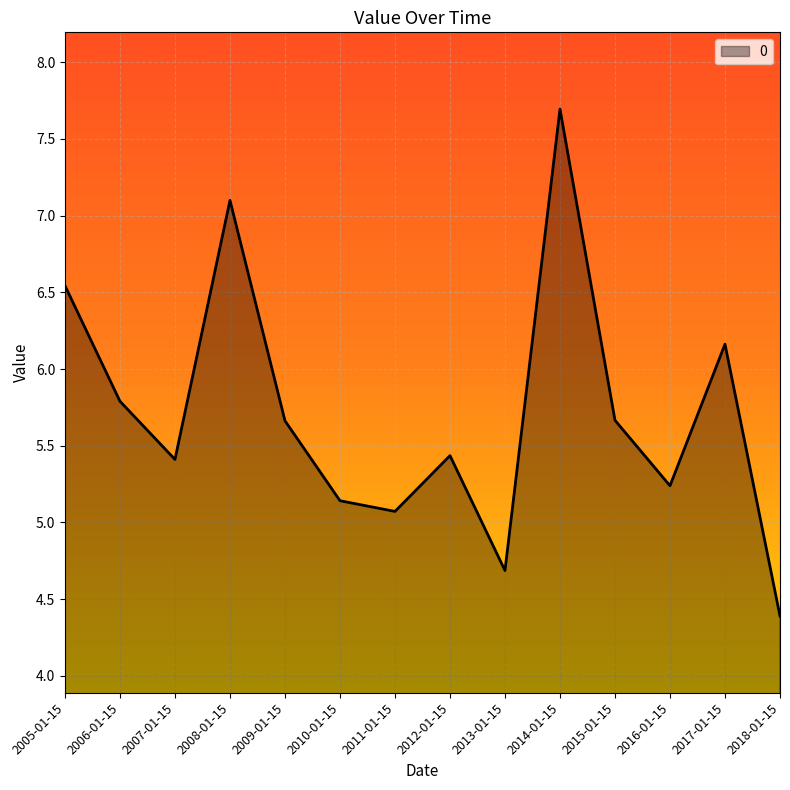

What is the change in value from 2016-01-15 to 2017-01-15?

+0.9